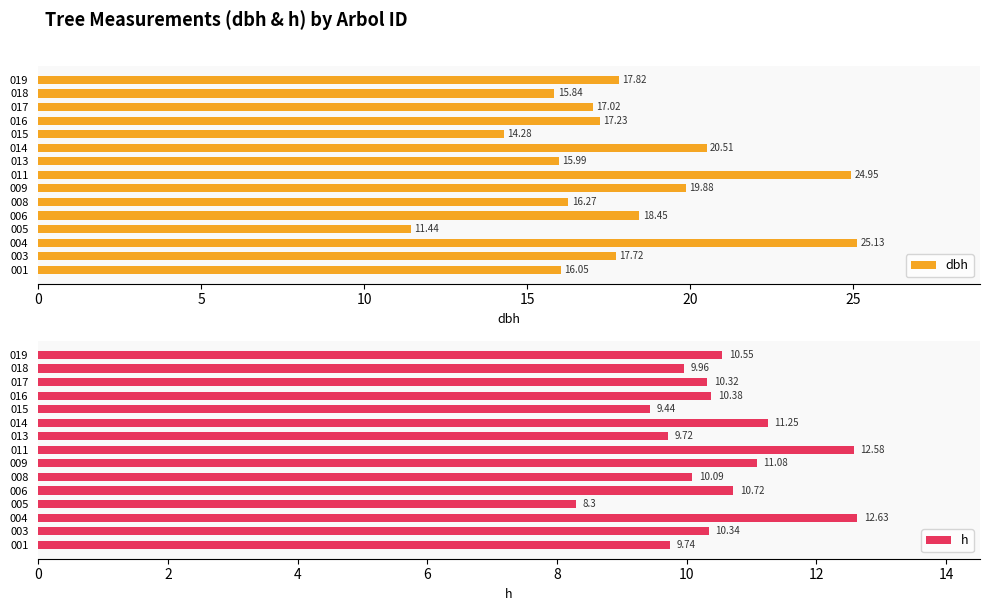

List the series in order of their peak value, lowest first.

h, dbh